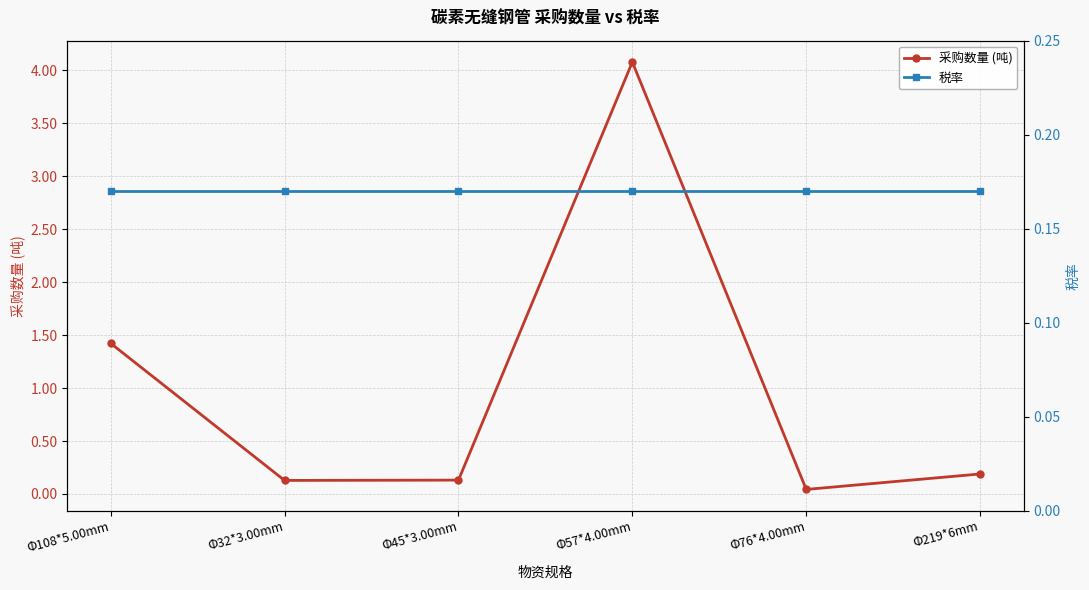

Which has a higher value, Φ32*3.00mm or Φ45*3.00mm?

Φ45*3.00mm